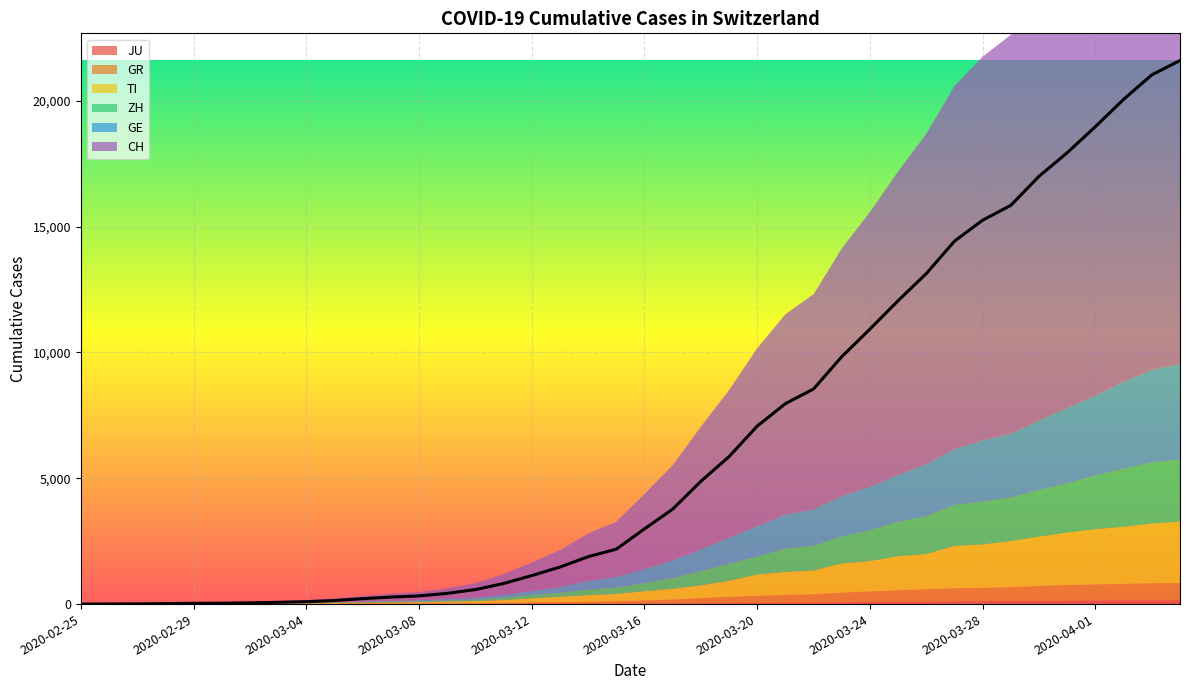

What is the highest value of the CH series?

21605